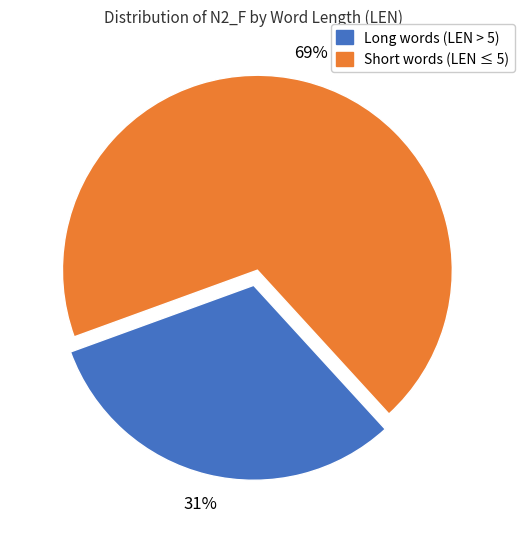

To the nearest percent, what is the average slice percentage?

50%